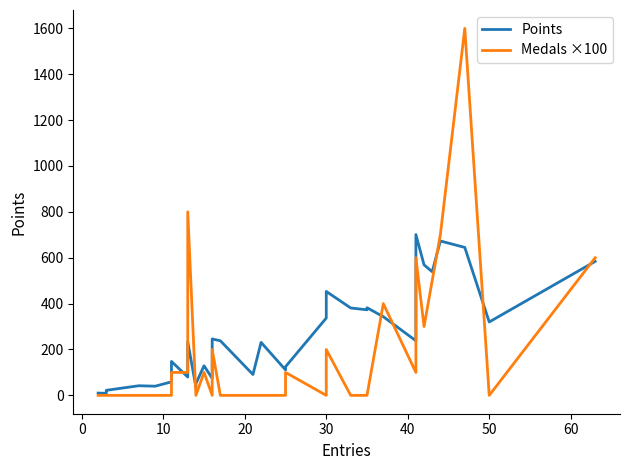

What is the minimum value for Points?

9